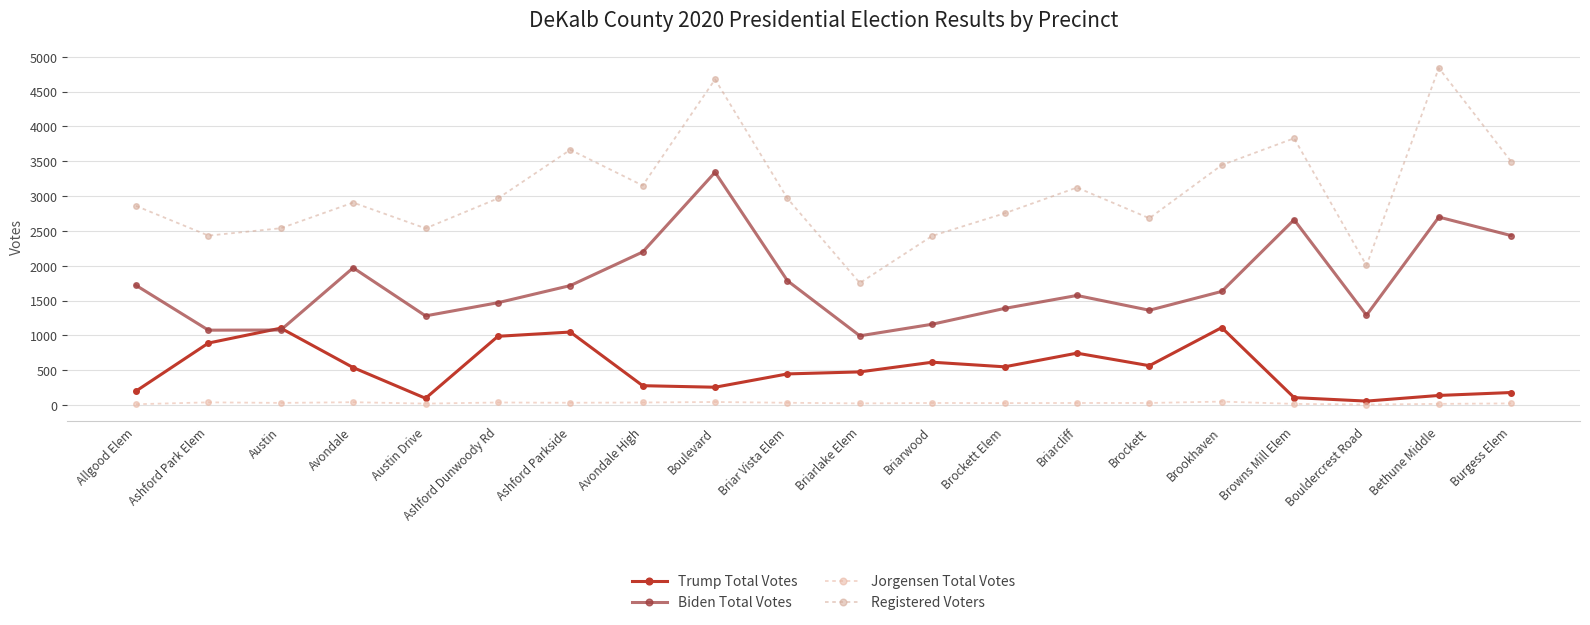

What is the difference between the second highest and second lowest values in the Trump Total Votes series?

1007